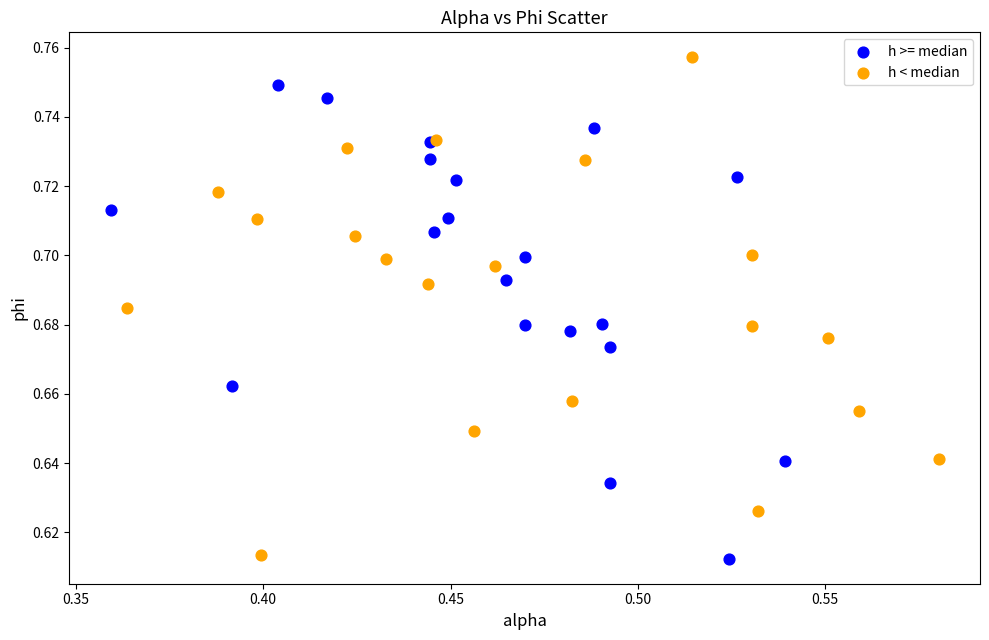

Which series contains the highest Y value?

h < median